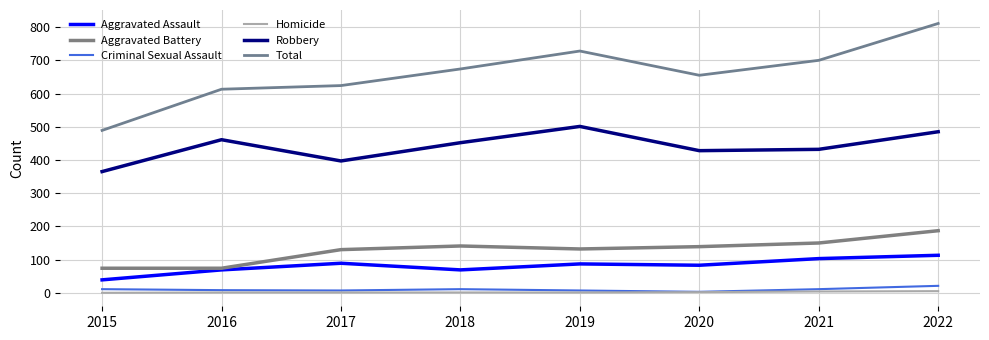

What is the average value of the Robbery series?

440